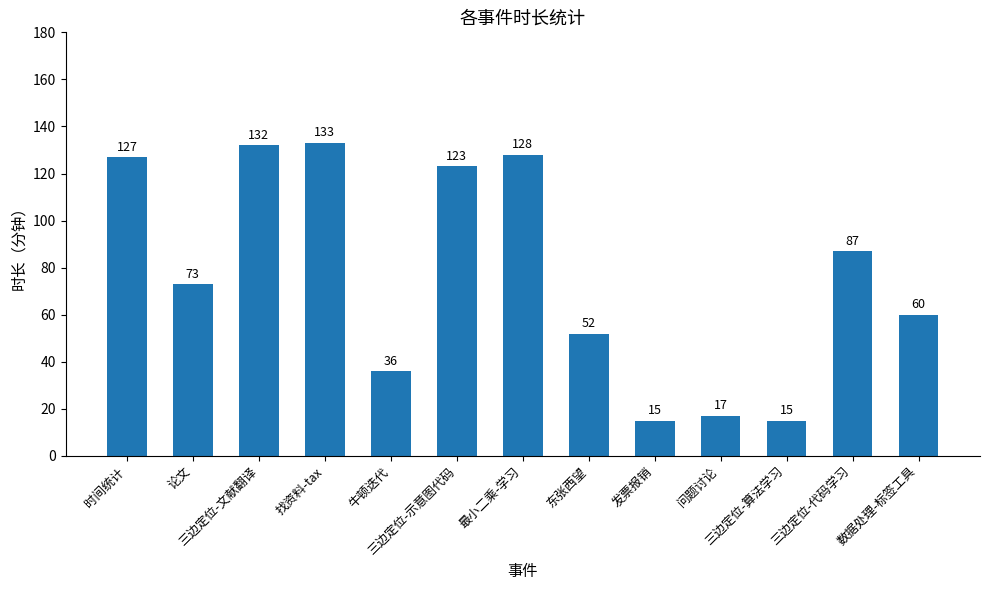

What is the minimum value shown in the chart?

15